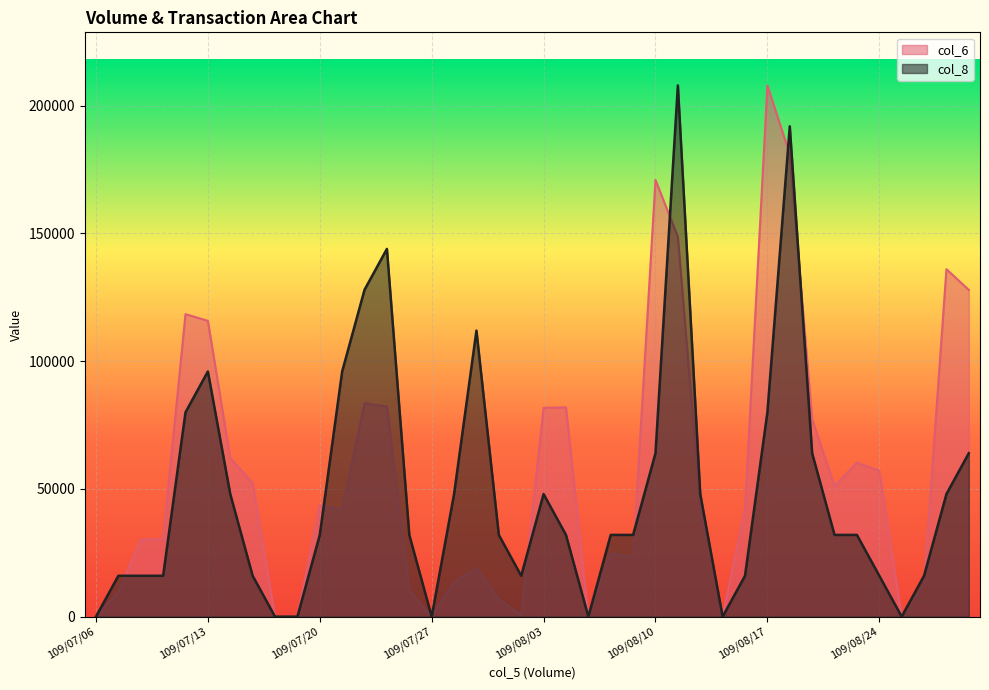

How many interior local valleys does the col_8 series have?

5